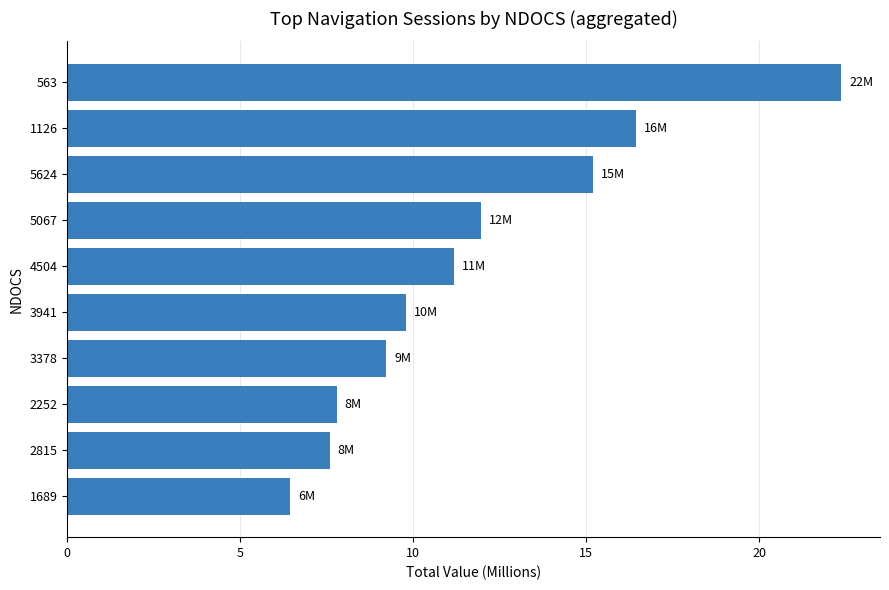

Reading top to bottom, extract all data points from this chart.

563=22.4	1126=16.4	5624=15.2	5067=12.0	4504=11.2	3941=9.8	3378=9.2	2252=7.8	2815=7.6	1689=6.4